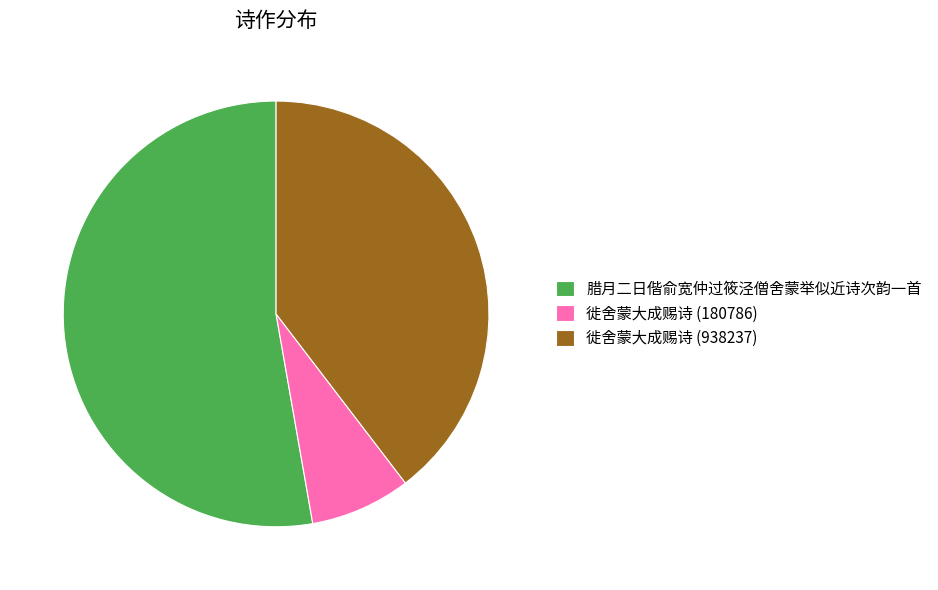

Does any single category account for the majority?

Yes